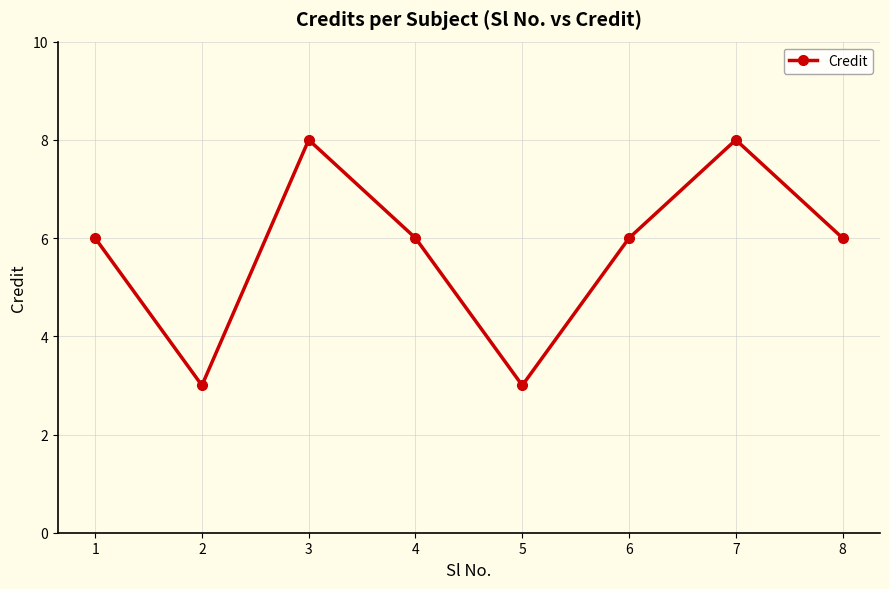

Approximately how many times larger is the value at 7 compared to 1?

1.3